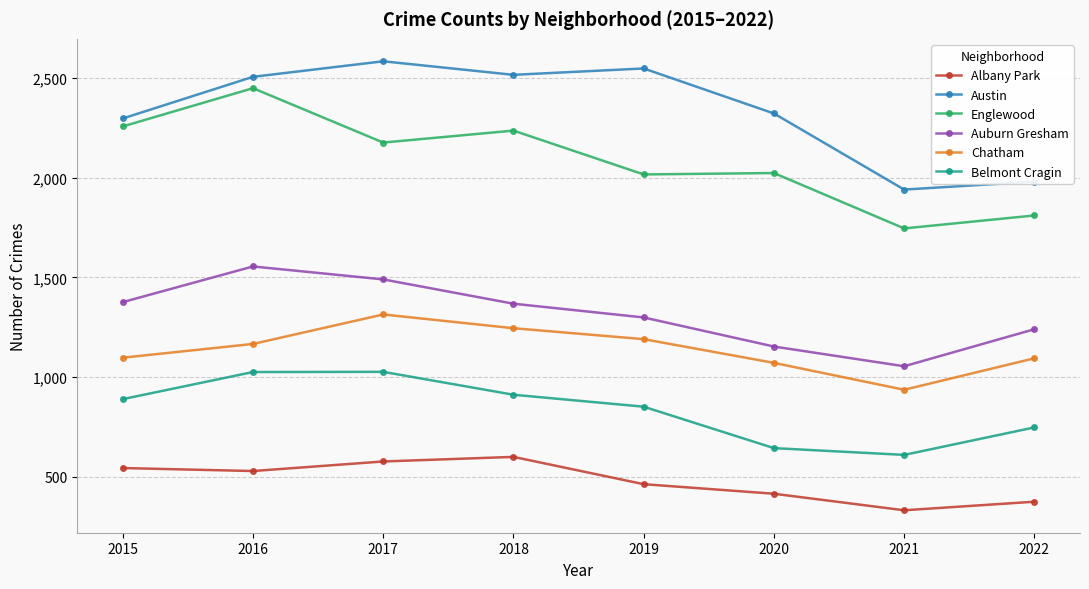

Rank the series at 2022 from lowest to highest value.

Albany Park, Belmont Cragin, Chatham, Auburn Gresham, Englewood, Austin